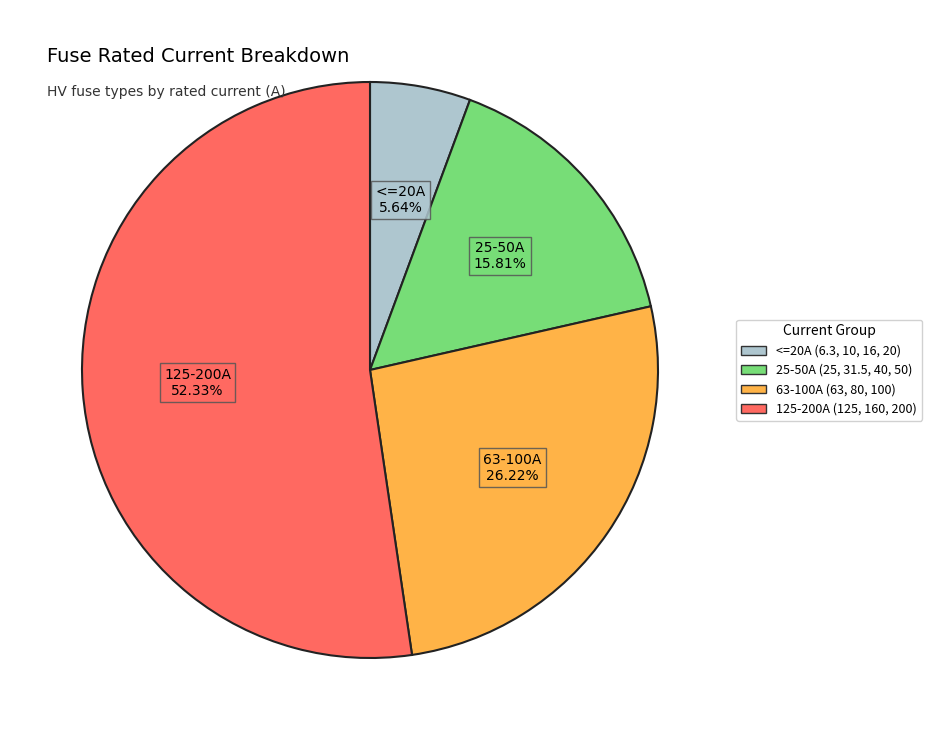

Does any single category account for the majority?

Yes